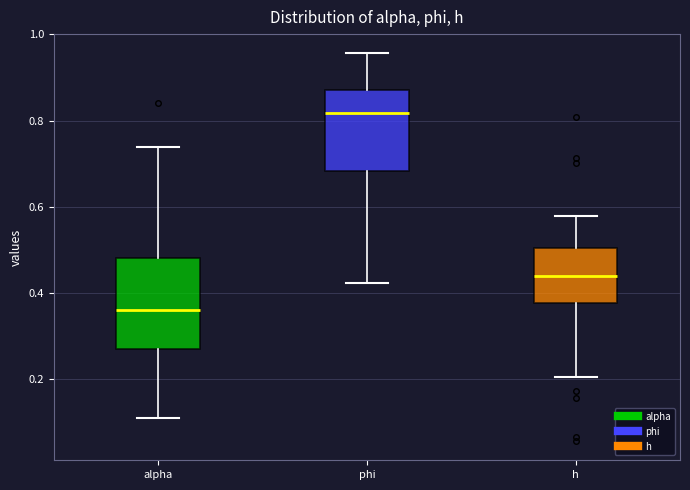

Reading left to right, transcribe this box plot: for each box, give where its median line is, the range the box spans, and where its two whiskers end, as read against the y-axis. The values are not printed on the chart, so give them approximately, as read against the axis.

alpha: median 0.36, box 0.26 to 0.48, whiskers 0.12 to 0.74
phi: median 0.82, box 0.68 to 0.88, whiskers 0.42 to 0.96
h: median 0.44, box 0.38 to 0.50, whiskers 0.20 to 0.58